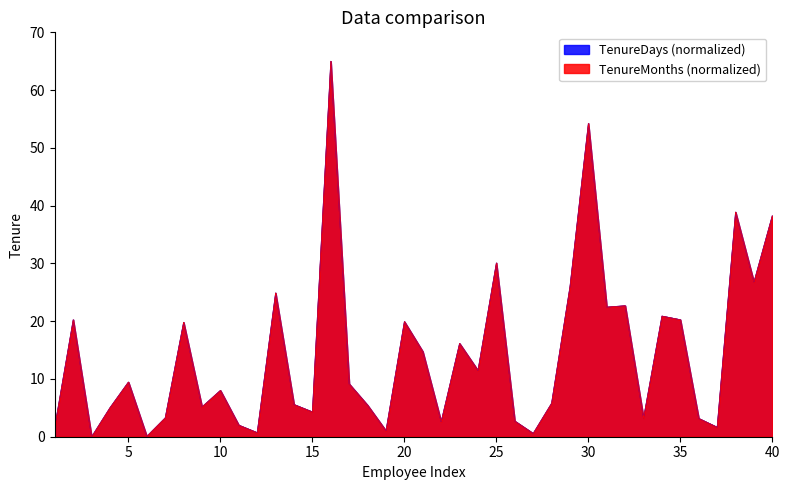

Reading right to left, extract all data points from this chart.

TenureDays: 38.3	26.8	38.9	1.6	3.2	20.3	20.9	3.2	22.7	22.4	54.2	26.0	5.8	0.6	2.7	30.1	11.5	16.2	2.6	14.7	19.9	1.0	5.5	9.2	65.0	4.3	5.6	24.9	0.7	2.0	8.0	5.2	19.8	3.3	0.1	9.5	5.0	0.0	20.3	1.8
TenureMonths: 38.3	26.8	38.9	1.6	3.2	20.3	20.9	3.2	22.7	22.4	54.2	26.0	5.8	0.6	2.7	30.1	11.5	16.2	2.6	14.7	19.9	1.0	5.5	9.2	65.0	4.3	5.6	24.9	0.7	2.0	8.0	5.2	19.8	3.3	0.1	9.5	5.0	0.0	20.3	1.8